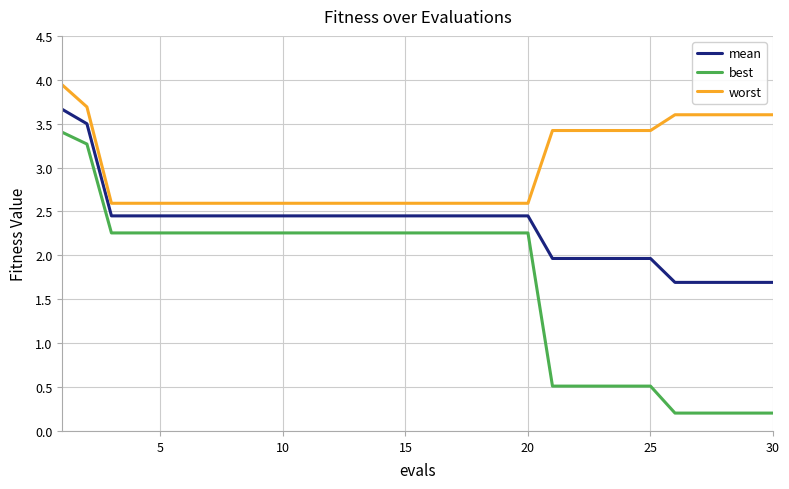

Which series has the widest spread of values?

best